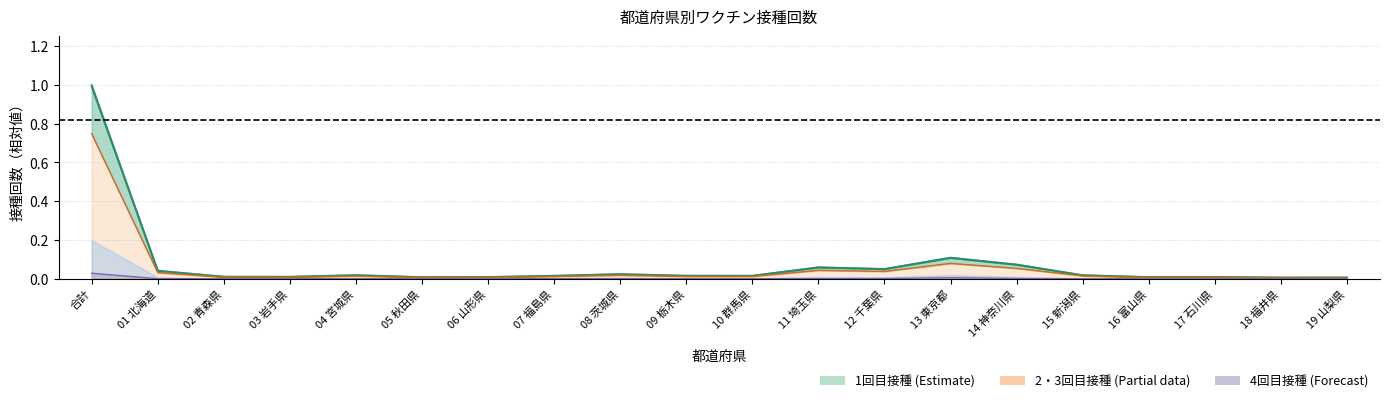

True or false: 4回目接種 and 2回目接種 intersect in this chart.

False